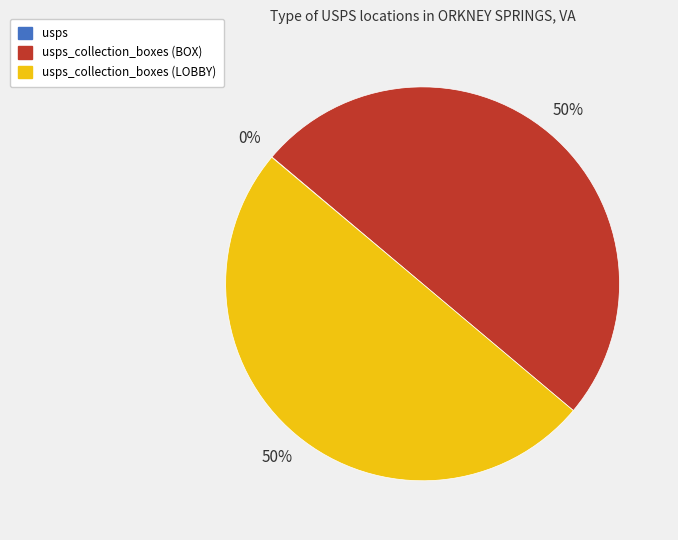

To the nearest percent, what is the average slice percentage?

33%